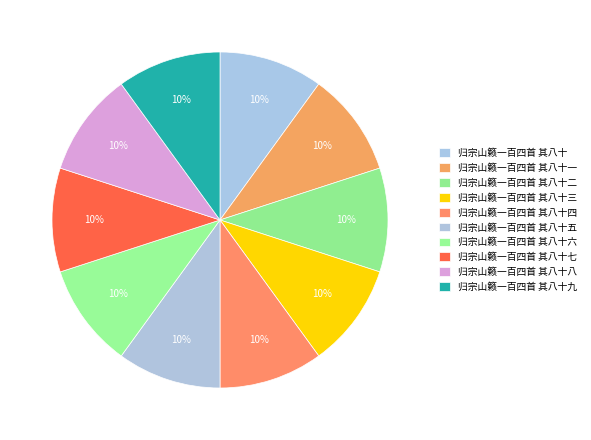

Do 归宗山籁一百四首 其八十九 and 归宗山籁一百四首 其八十五 together represent more than half of the pie?

No